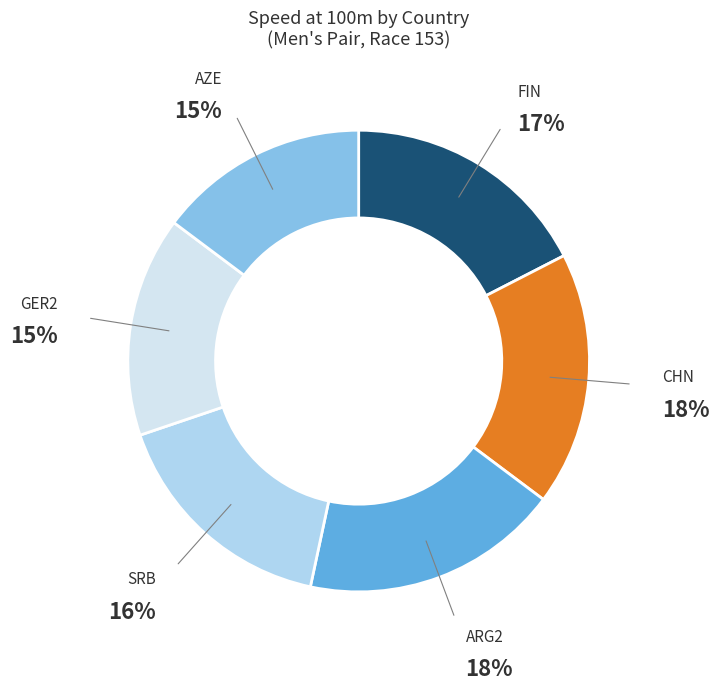

To the nearest percent, what portion does GER2 represent?

15%